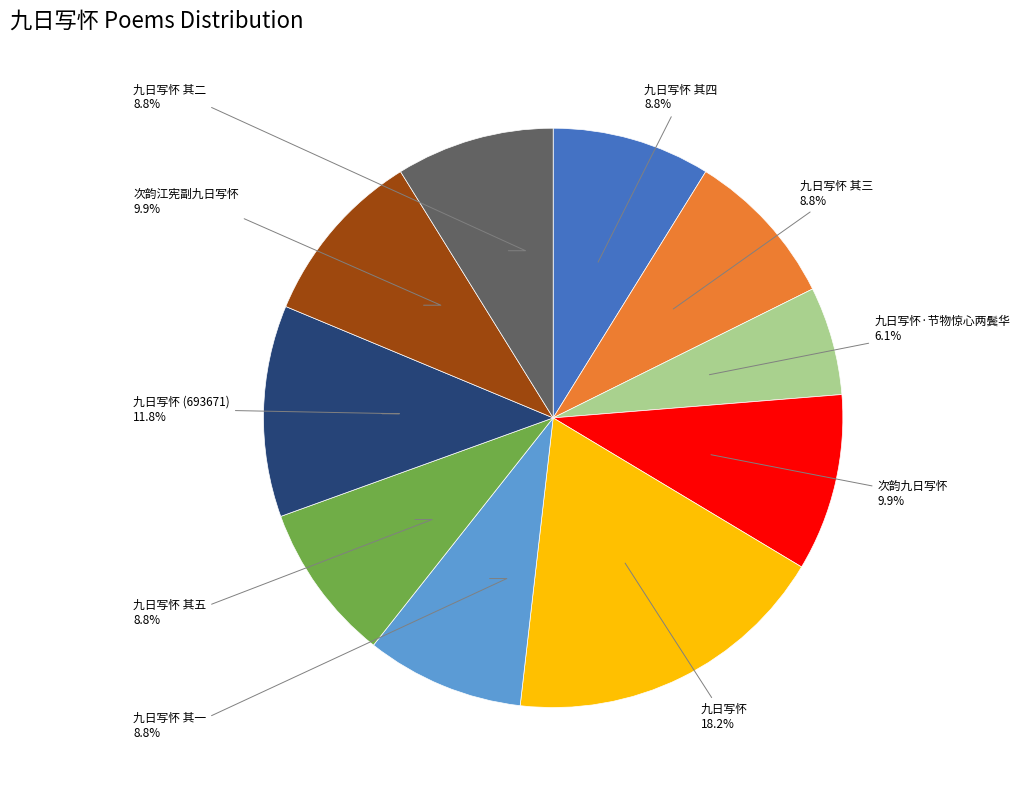

Is there any slice that represents more than half of the pie?

No